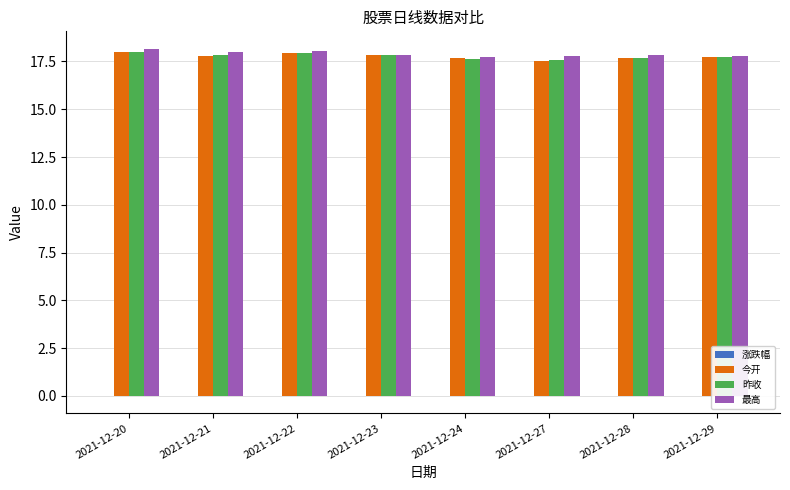

Count the number of categories in the chart.

8